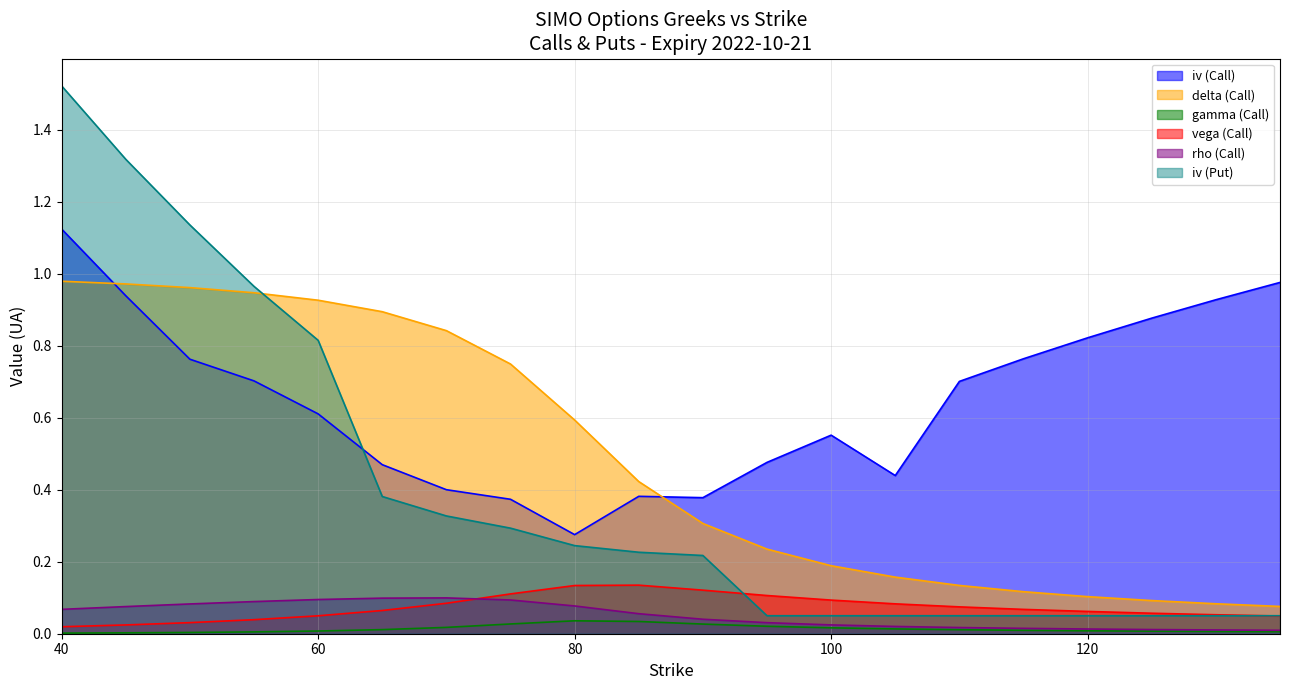

Which label corresponds to the largest value in the chart?

40